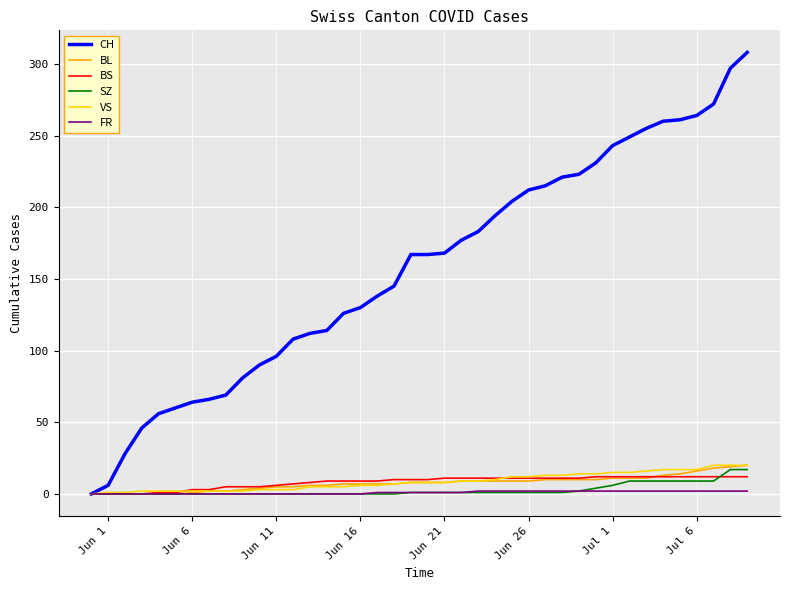

Which series has the widest spread of values?

CH